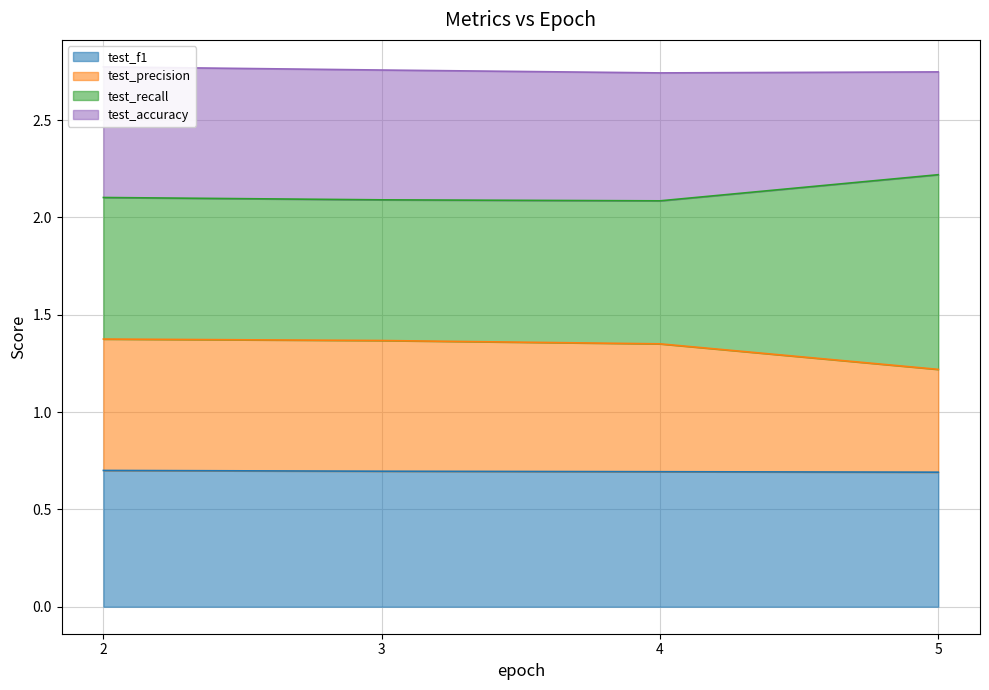

What is the value of the test_recall point at the 3rd from the left?

2.1